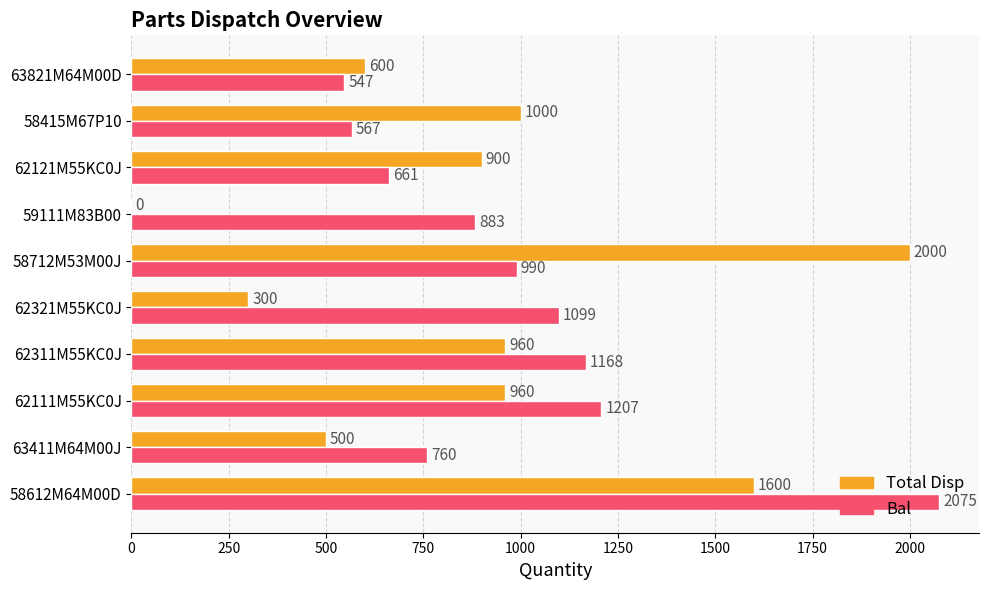

Between 62321M55KC0J and 62121M55KC0J, which series saw the biggest shift?

Total Disp